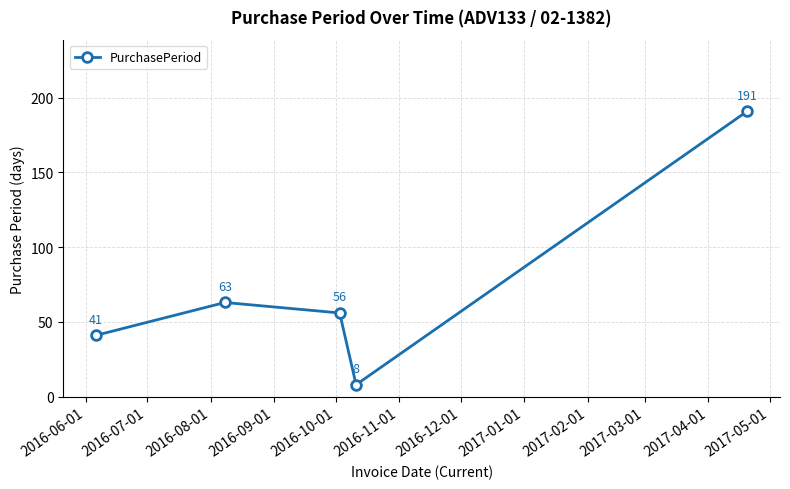

What is the difference between the maximum and minimum values?

183